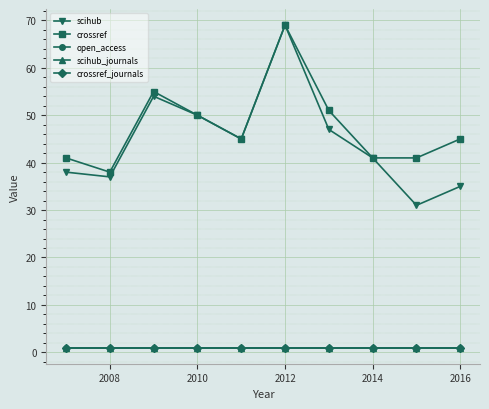

List the series in order of their peak value, lowest first.

open_access, scihub_journals, crossref_journals, scihub, crossref